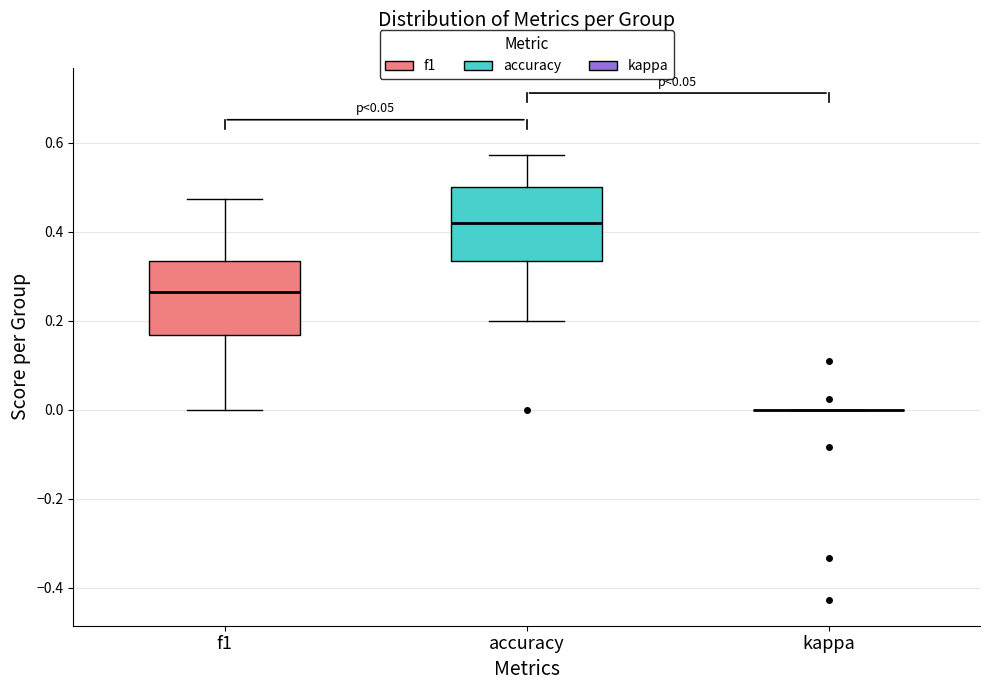

Reading left to right, transcribe this box plot: for each box, give where its median line is, the range the box spans, and where its two whiskers end, as read against the y-axis. The values are not printed on the chart, so give them approximately, as read against the axis.

f1: median 0.26, box 0.16 to 0.34, whiskers 0.00 to 0.48
accuracy: median 0.42, box 0.34 to 0.50, whiskers 0.20 to 0.58
kappa: box collapsed to a line at 0.00, whiskers 0.00 to 0.00